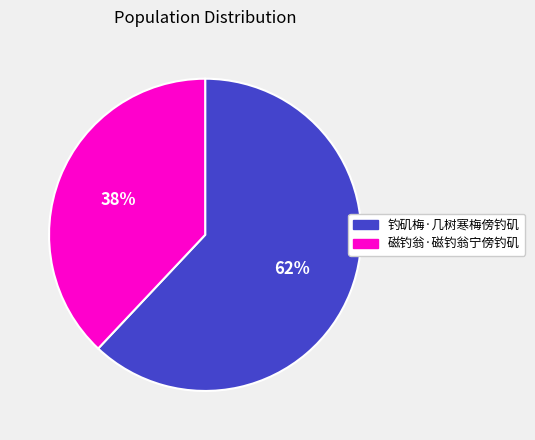

Which slice is the largest?

钓矶梅·几树寒梅傍钓矶